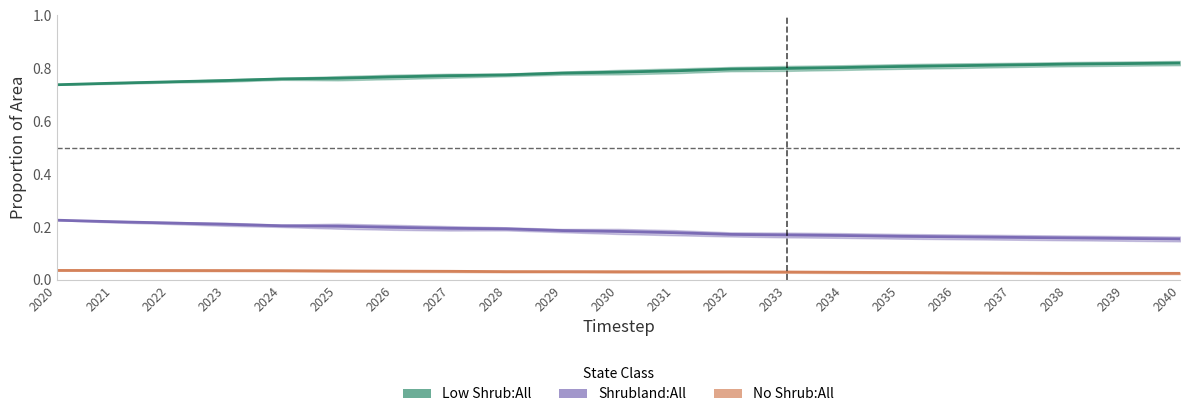

True or false: No Shrub:All has a value of 0.0 at 2038.

False